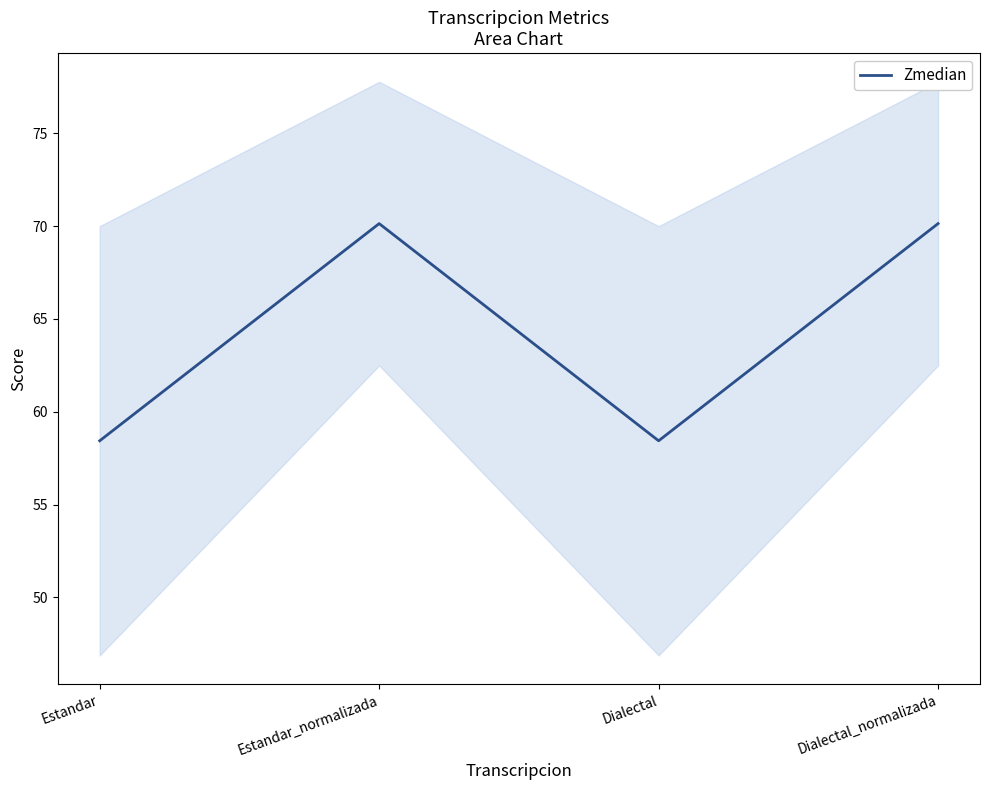

At which label is the value closest to 64?

Estandar